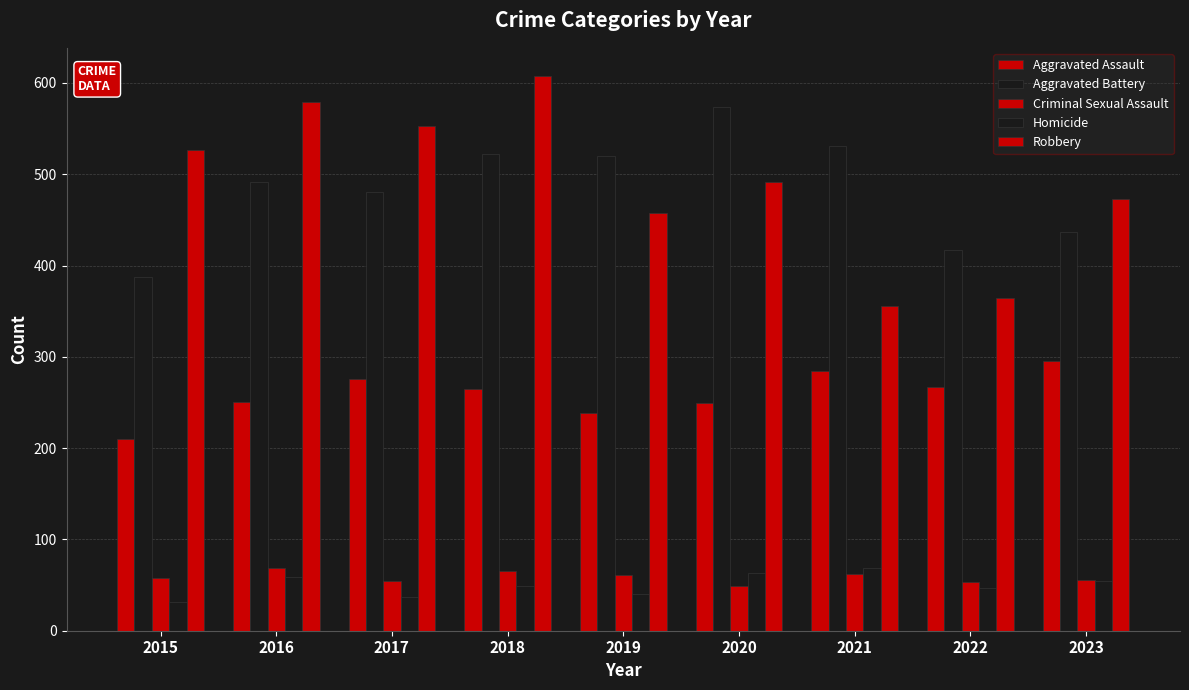

How many groups of bars are there?

9